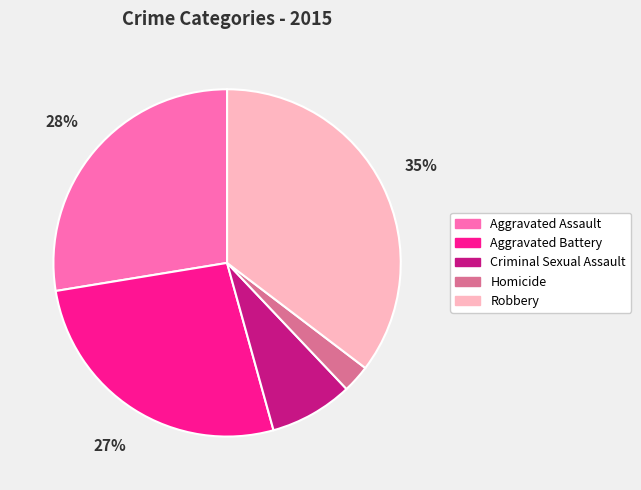

Is the sum of Homicide and Criminal Sexual Assault greater than half?

No